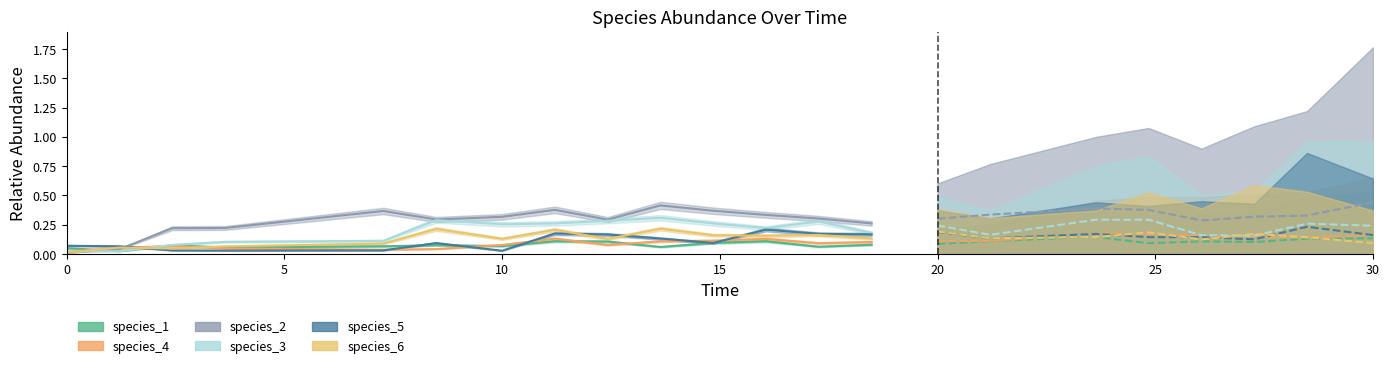

The value of species_4 at 10 is 0.1. True or false?

True